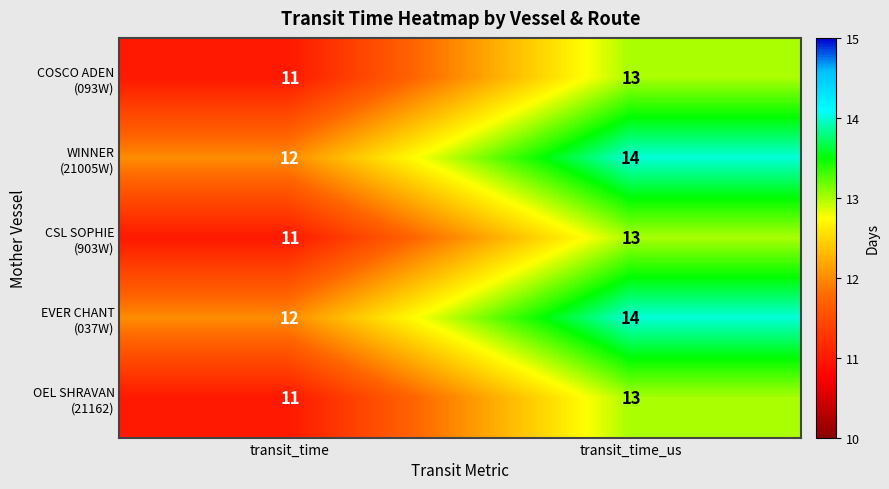

What is the total value across all series at transit_time?

57